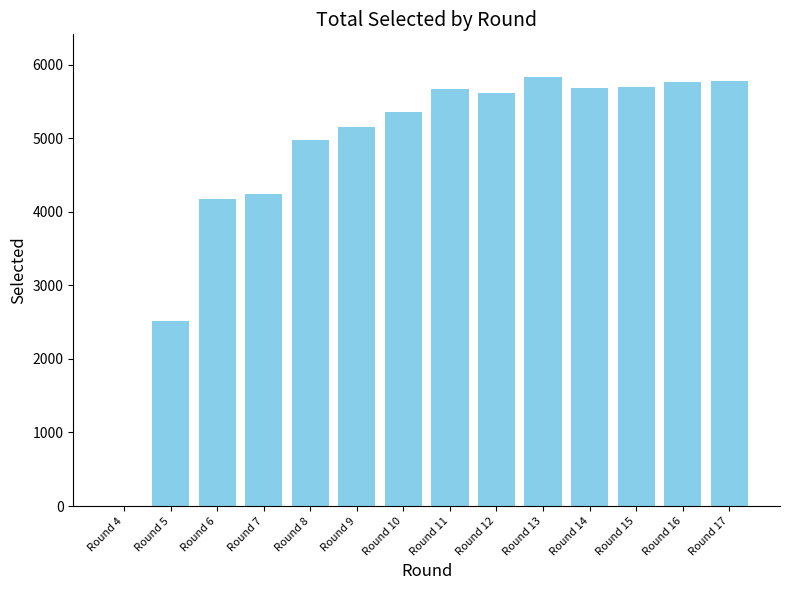

Is it true that the value at Round 8 is 8233?

False